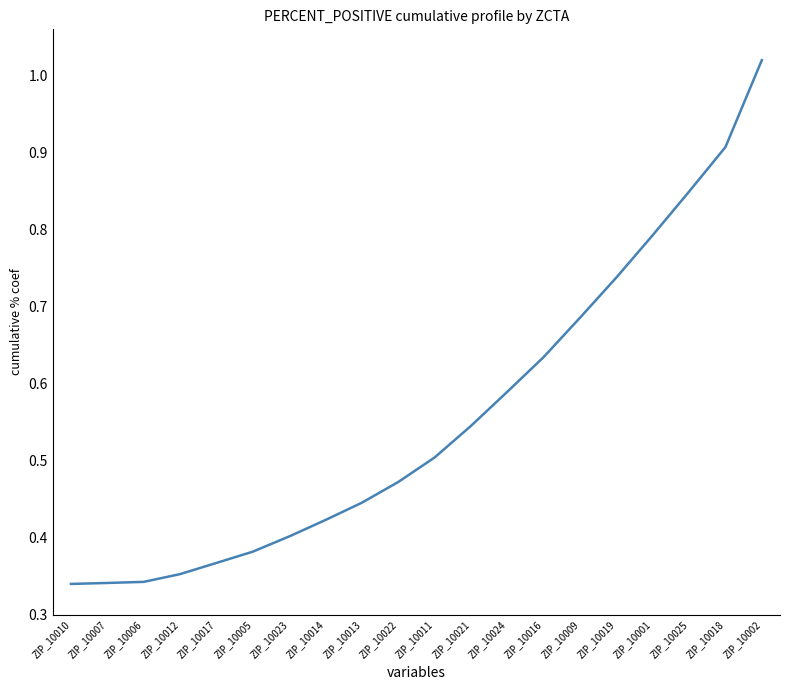

The value at ZIP_10023 is 0.6. True or false?

False